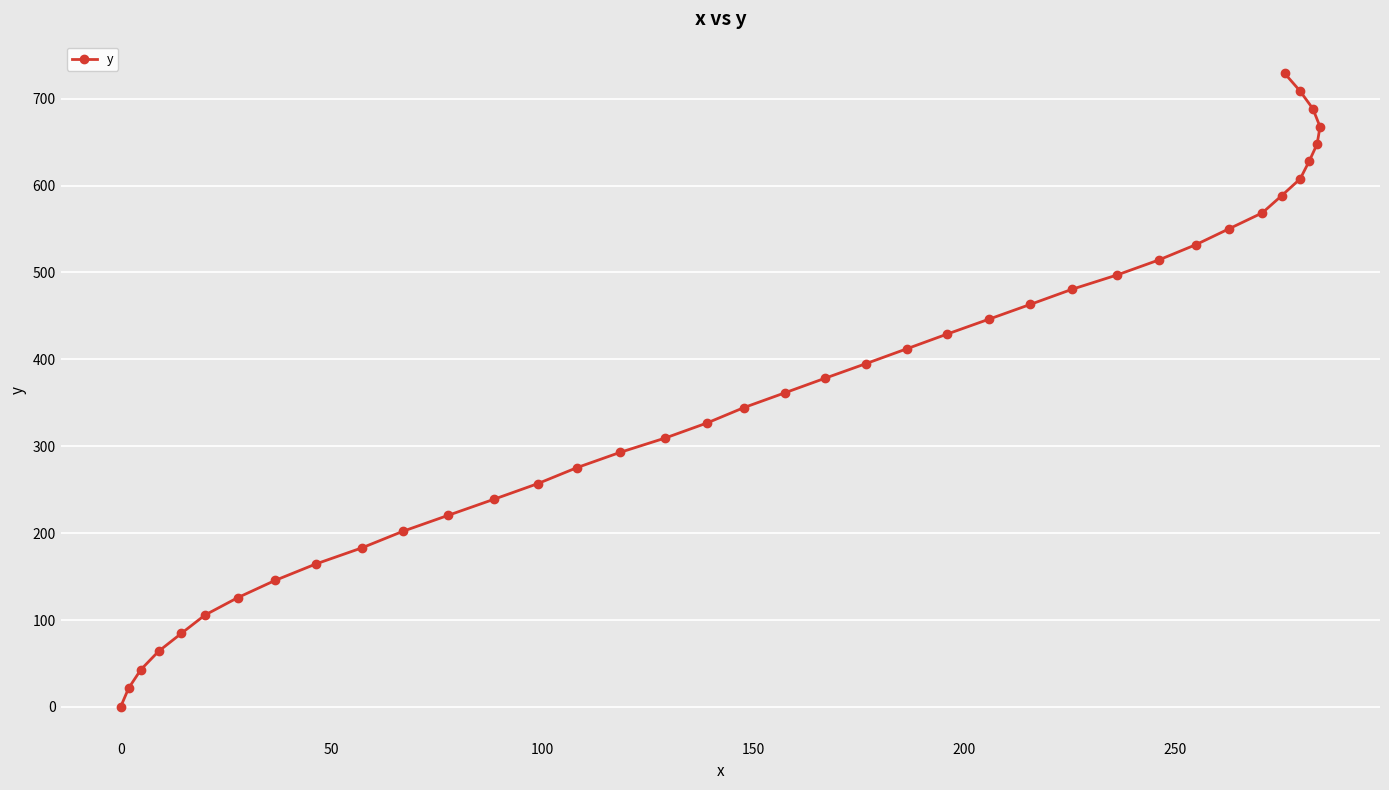

What is the average value?

367.5